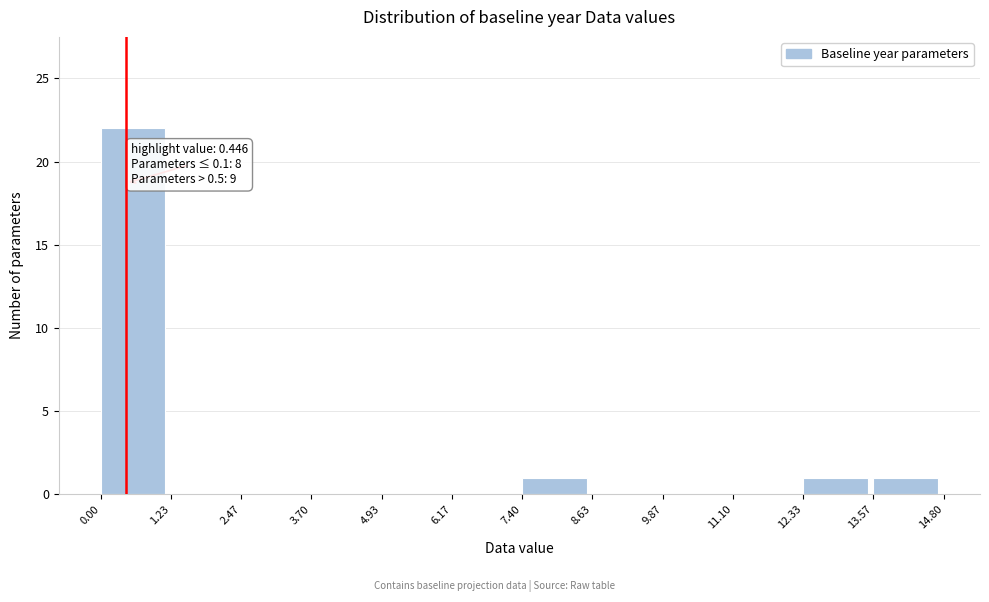

Over which range of the x-axis is the bar tallest?

0.00 to 1.23